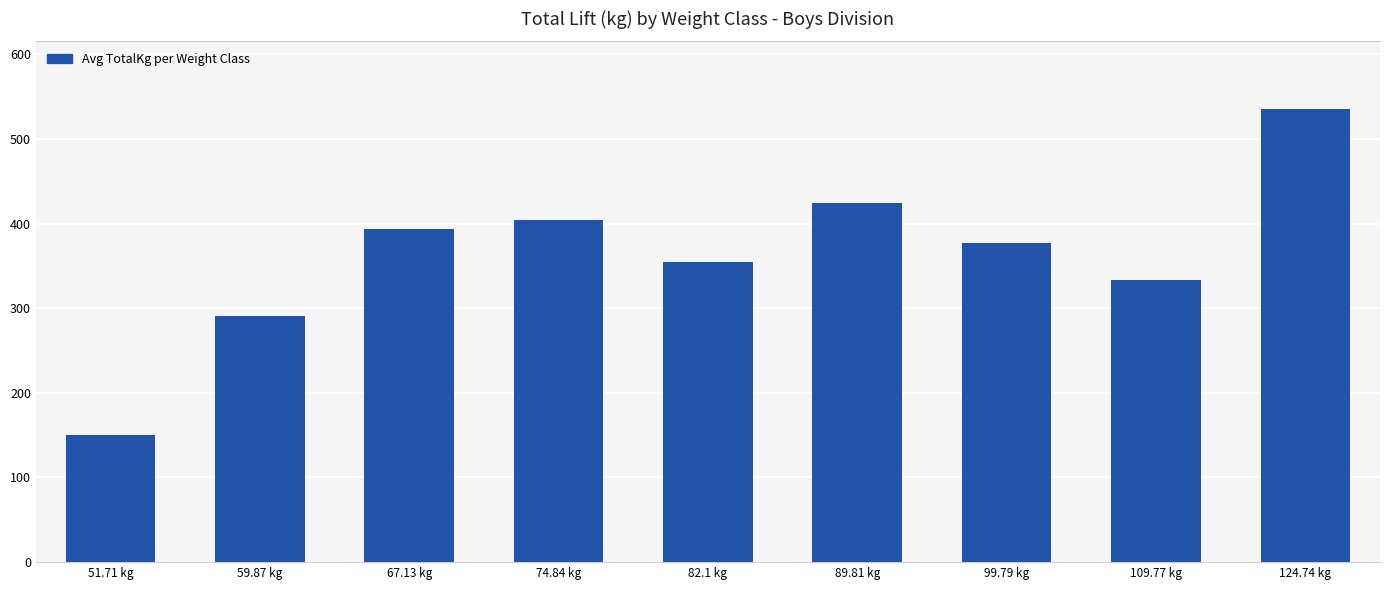

Rank the categories by value from lowest to highest.

51.71 kg, 59.87 kg, 109.77 kg, 82.1 kg, 99.79 kg, 67.13 kg, 74.84 kg, 89.81 kg, 124.74 kg